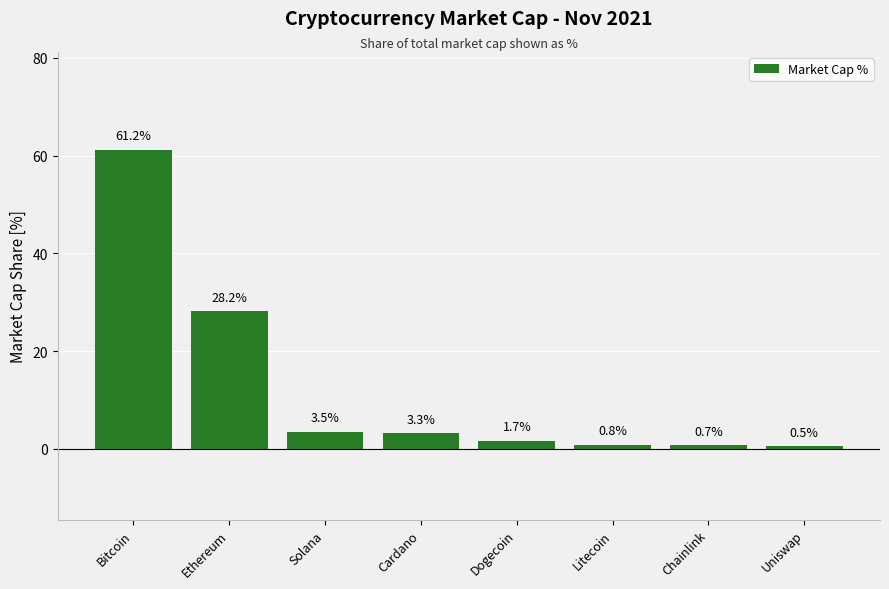

Rank the categories by value from highest to lowest.

Bitcoin, Ethereum, Solana, Cardano, Dogecoin, Litecoin, Chainlink, Uniswap